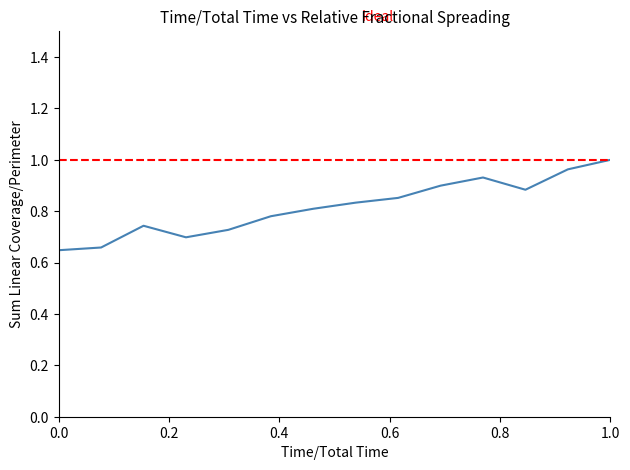

What is the maximum value shown in the chart?

1.0